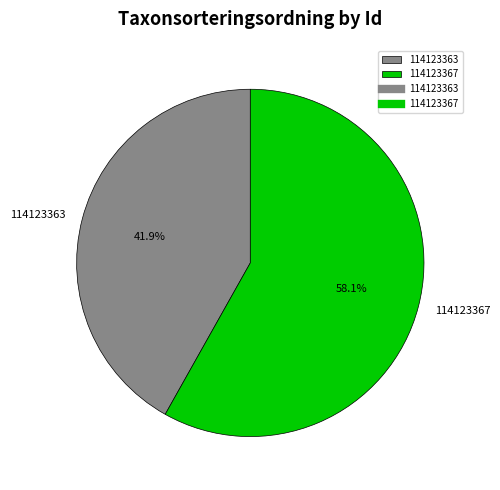

Rank the categories by value from highest to lowest.

114123367, 114123363